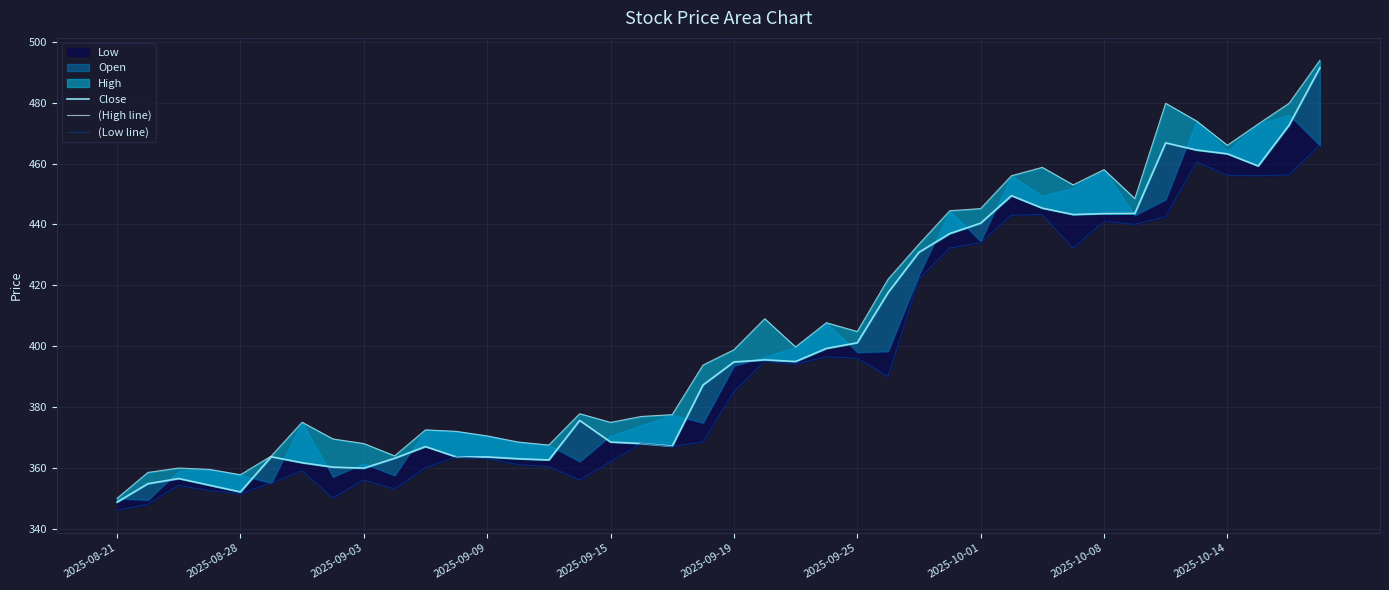

What position from the left is 21?

22